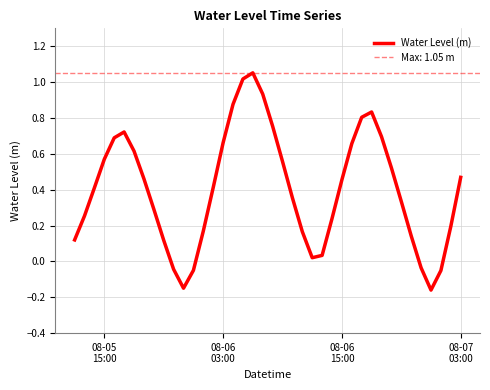

At which label does the data first exceed 0?

08-05
15:00